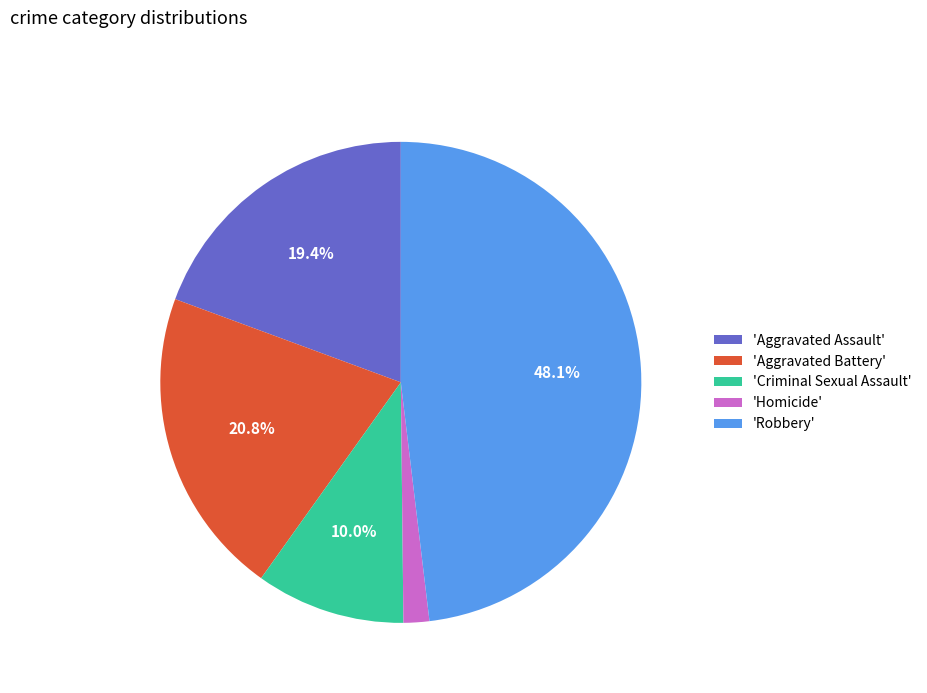

What percentage is NOT represented by 'Aggravated Battery'?

79.2%